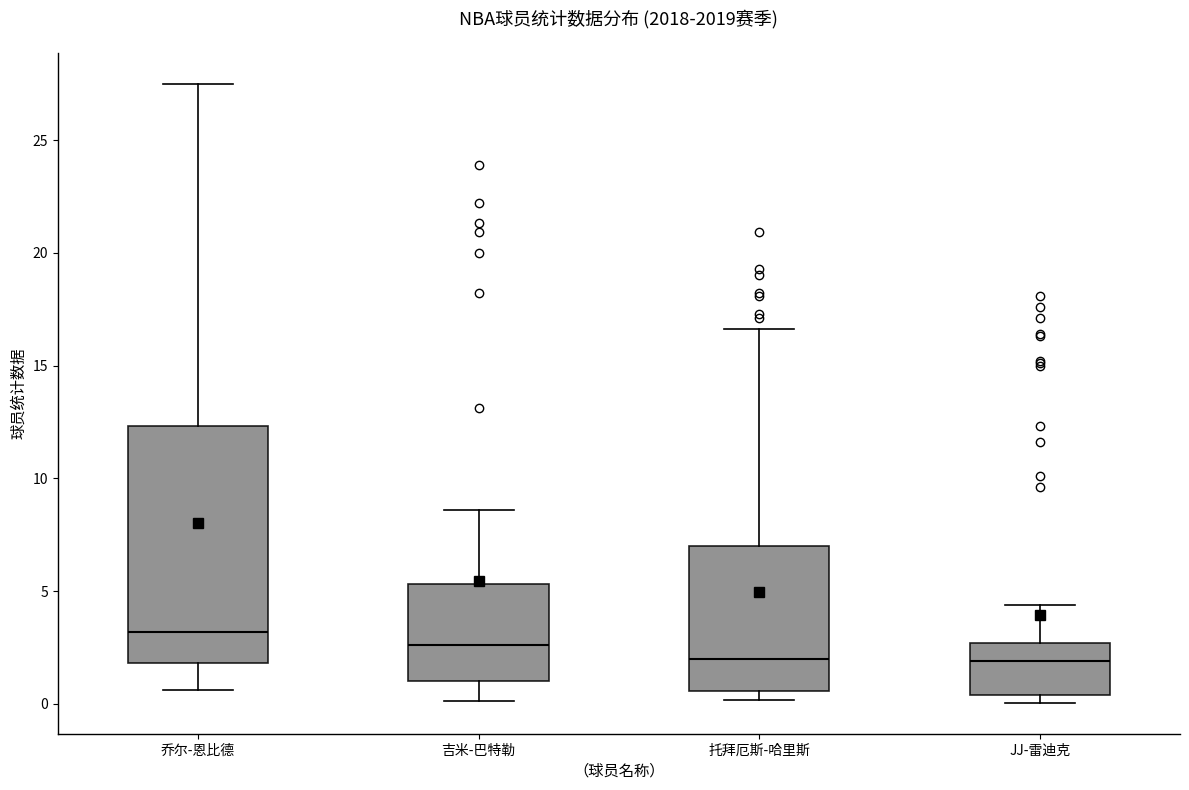

Reading left to right, transcribe this box plot: for each box, give where its median line is, the range the box spans, and where its two whiskers end, as read against the y-axis. The values are not printed on the chart, so give them approximately, as read against the axis.

乔尔-恩比德: median 3.0, box 2.0 to 12.5, whiskers 0.5 to 27.5
吉米-巴特勒: median 2.5, box 1.0 to 5.5, whiskers 0.0 to 8.5
托拜厄斯-哈里斯: median 2.0, box 0.5 to 7.0, whiskers 0.0 to 16.5
JJ-雷迪克: median 2.0, box 0.5 to 2.5, whiskers 0.0 to 4.5